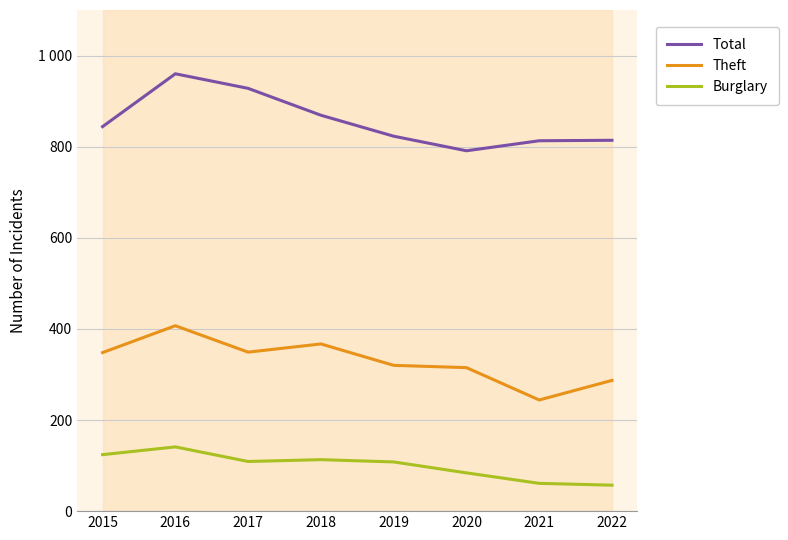

Which category has the highest value across all series?

2016